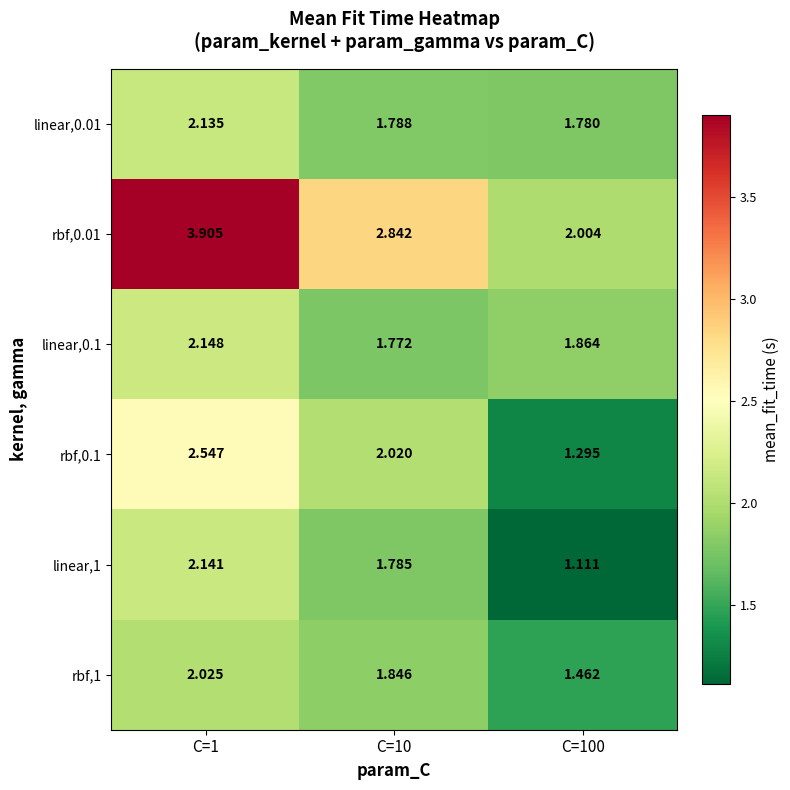

Is the value of rbf,0.1 at C=1 greater than the value of linear,0.1 at C=100?

Yes